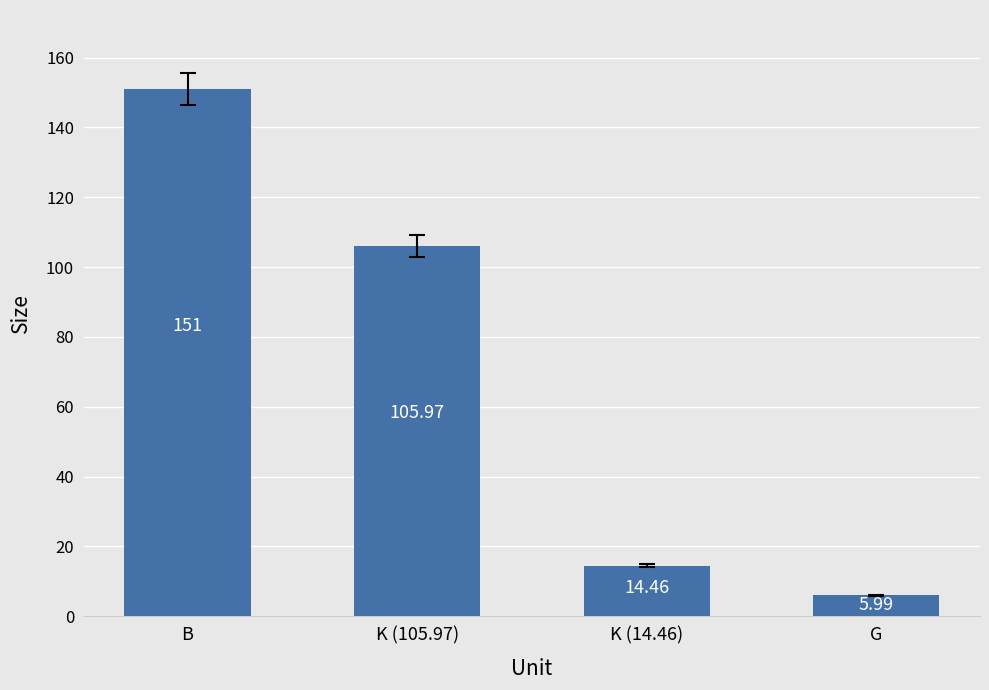

Between G and B, which is larger?

B